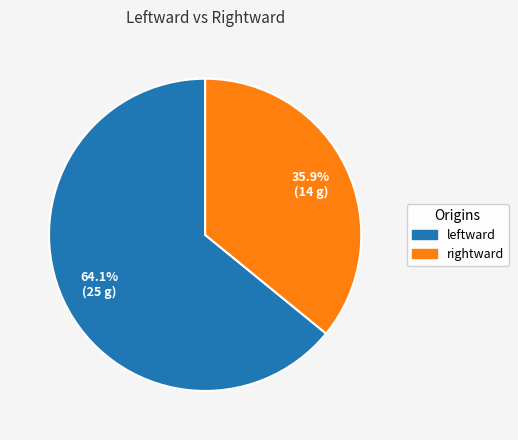

The rightward slice represents 28% of the pie. True or false?

False